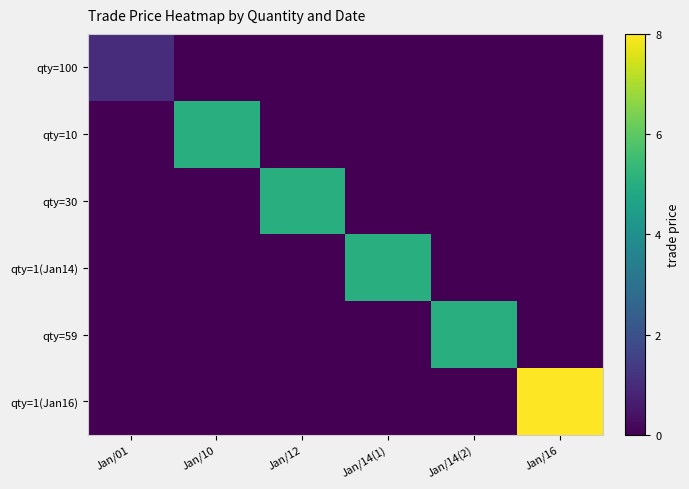

At how many categories does at least one series exceed 0?

6